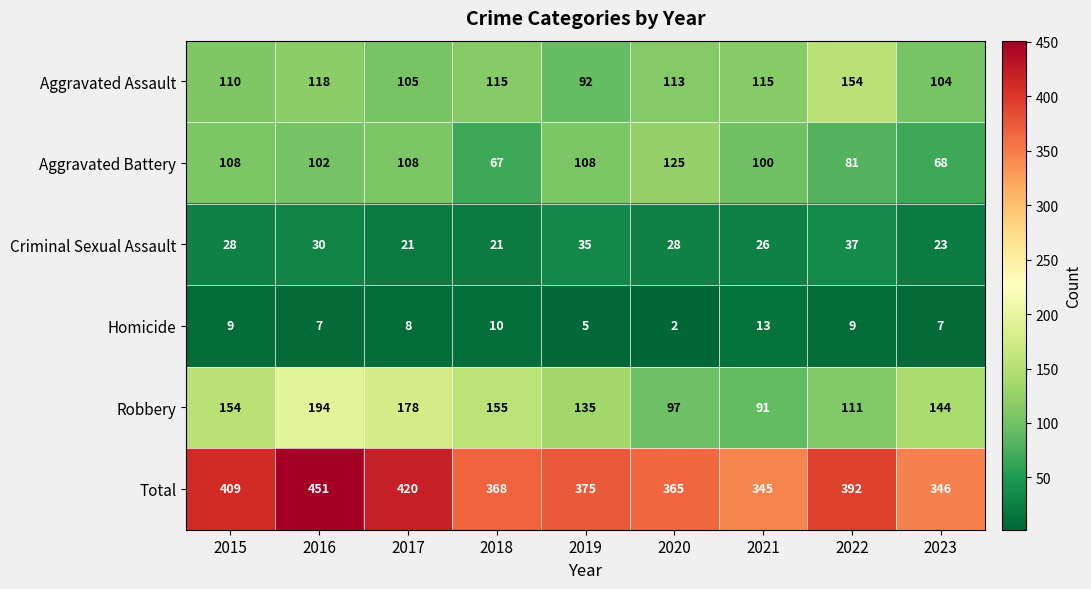

What is the spread (max minus min) of values at 2022?

383